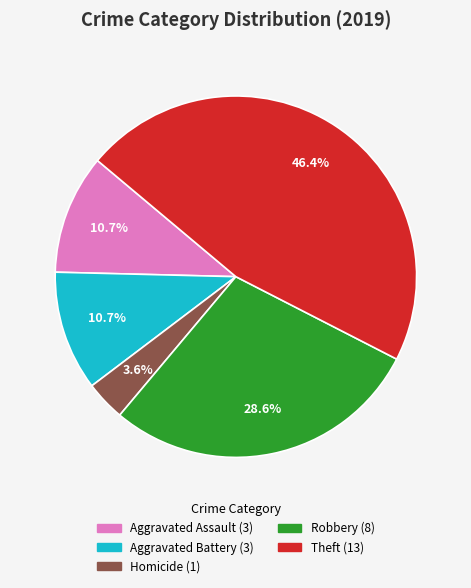

Does any single category account for the majority?

No